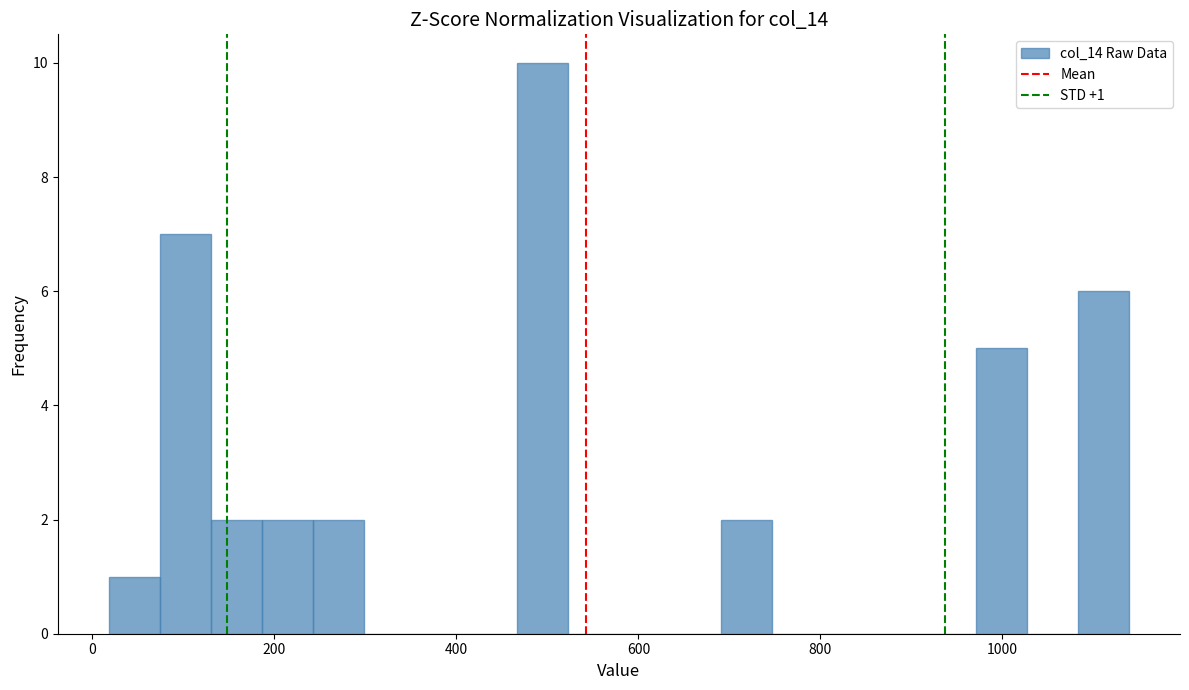

Read against the x-axis, roughly where is the centre of the tallest bar?

500